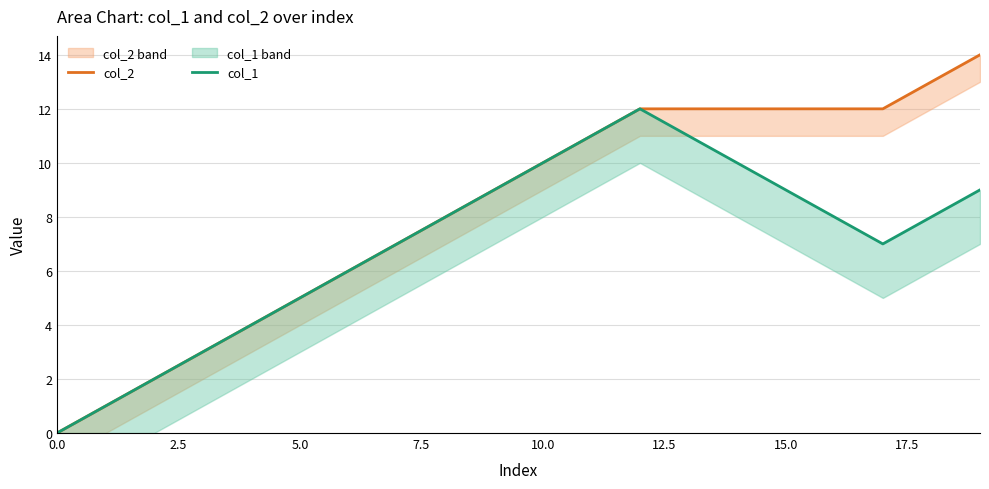

What are all the series names shown in the legend?

col_2, col_1